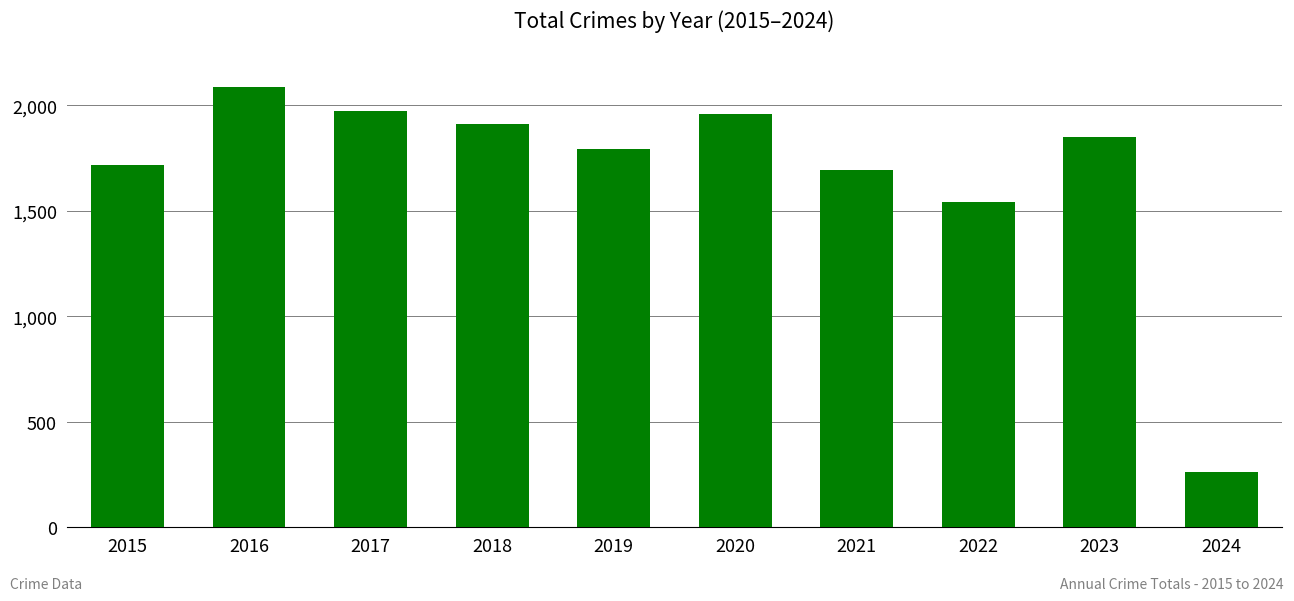

True or false: the data shows 2547 at 2022.

False